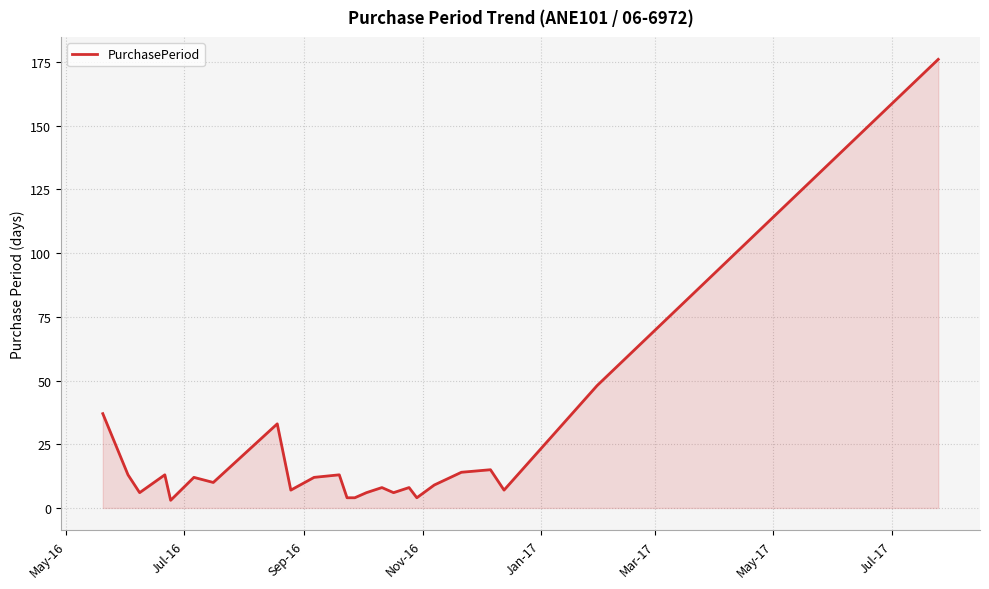

Does the chart display data point markers on the line(s)?

No